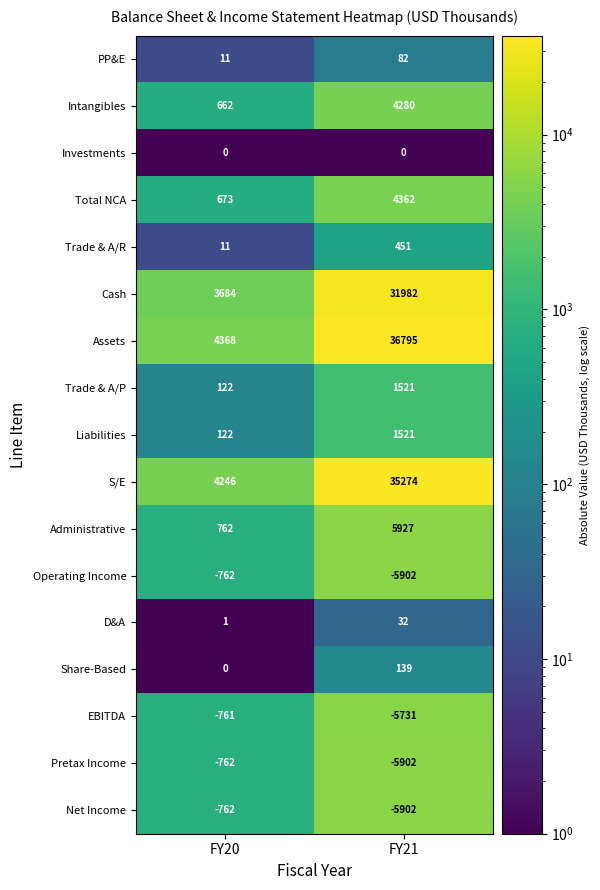

The Pretax Income series shows -5902 at FY21. True or false?

True